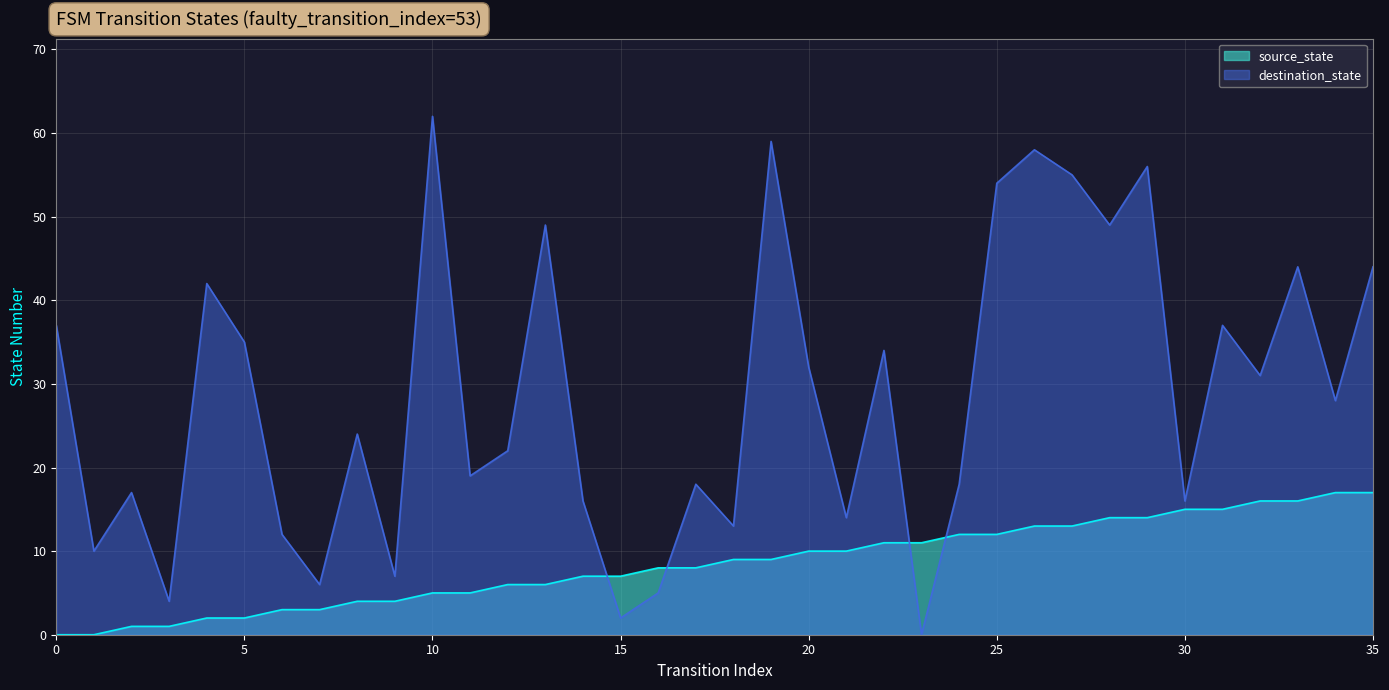

Rank the series by their average value, from highest to lowest.

destination_state, source_state